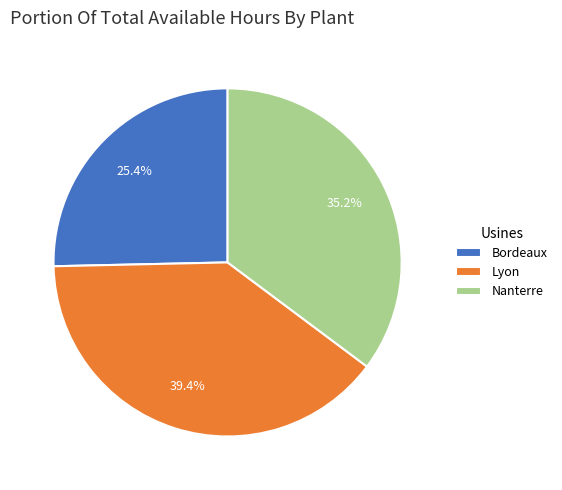

To the nearest percent, what percentage of the pie is Lyon?

39%